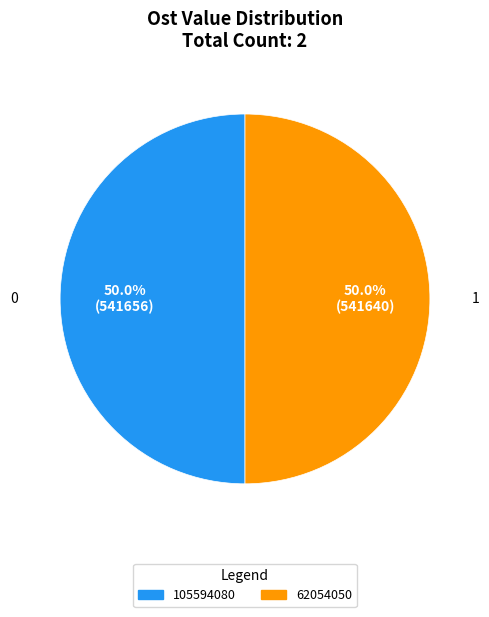

True or false: 62054050 accounts for 37% of the total.

False